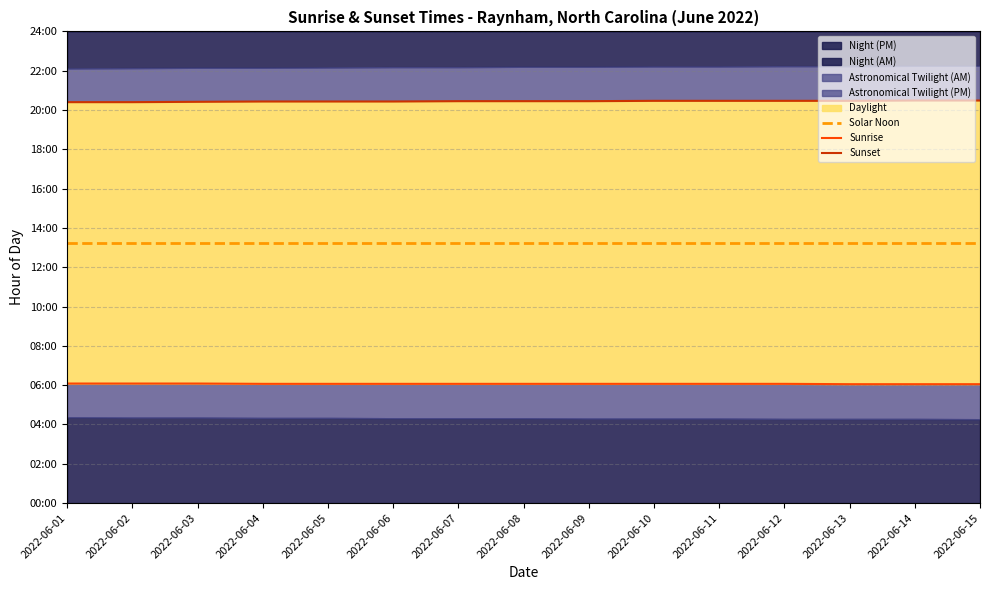

True or false: Sunset and Solar Noon cross at least once.

False